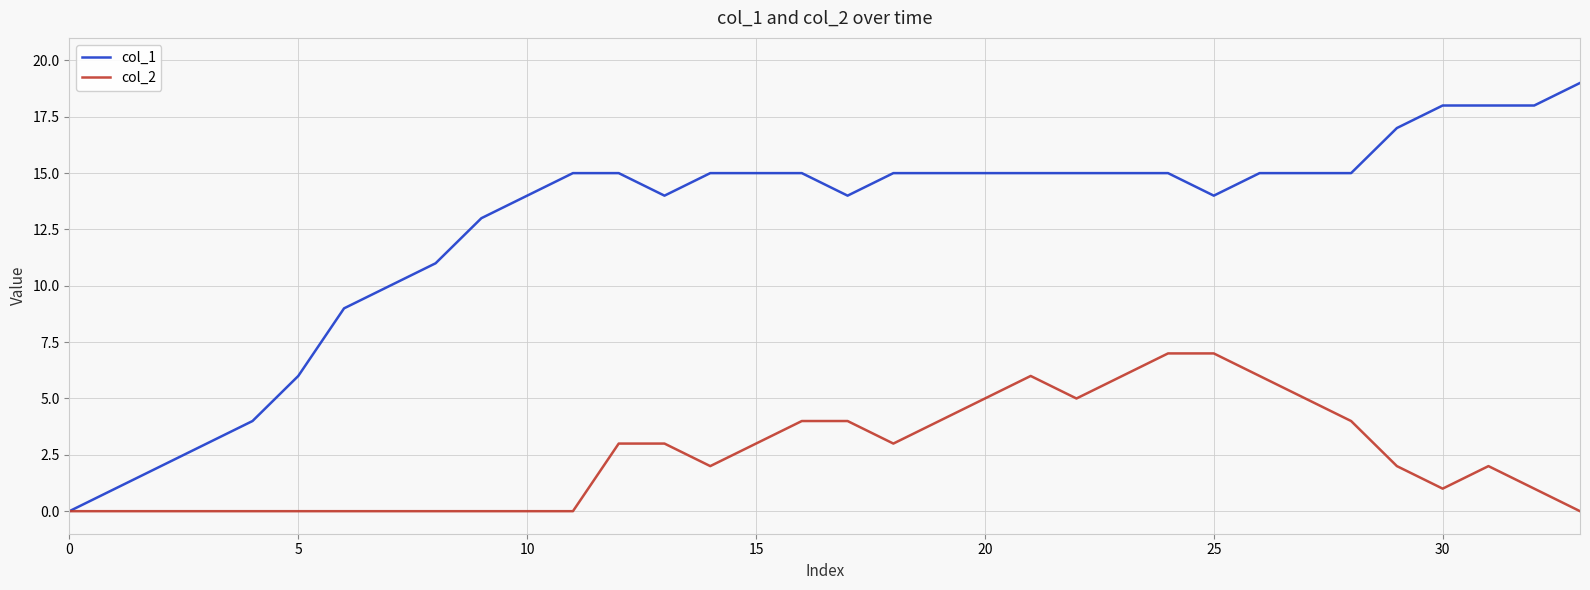

List the series in order of their peak value, highest first.

col_1, col_2